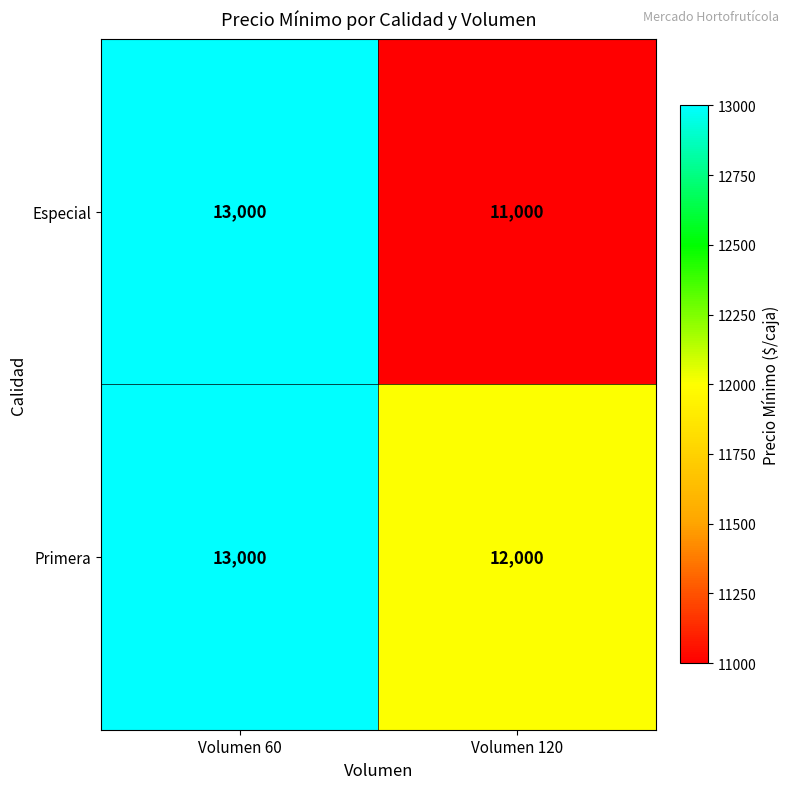

What is the sum of all Primera values?

25000